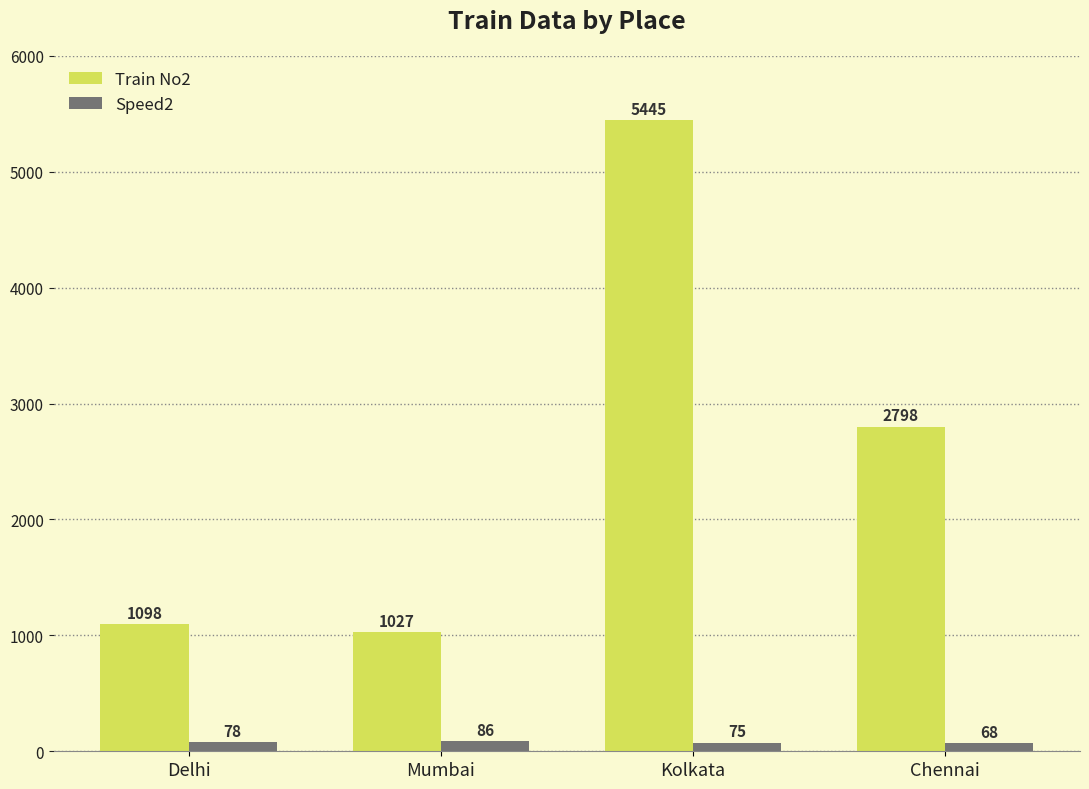

Read the Speed2 value at Delhi.

78